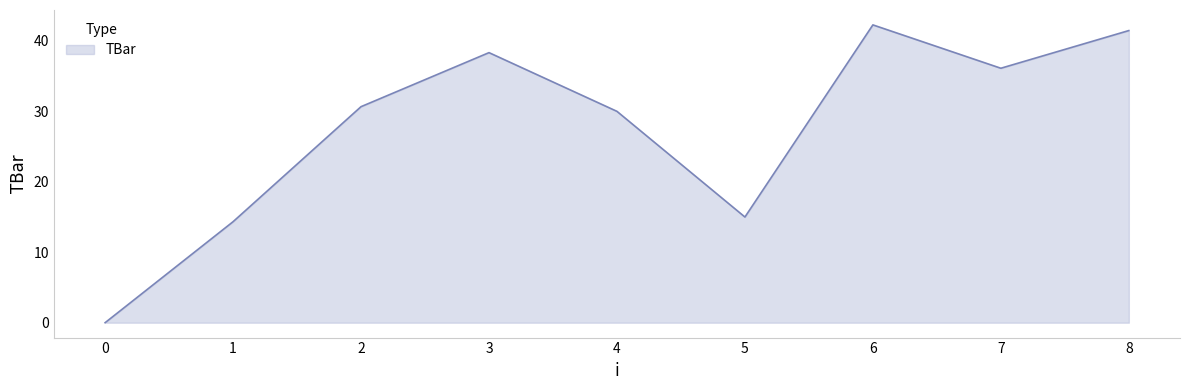

At which category does the data reach its first local peak?

3